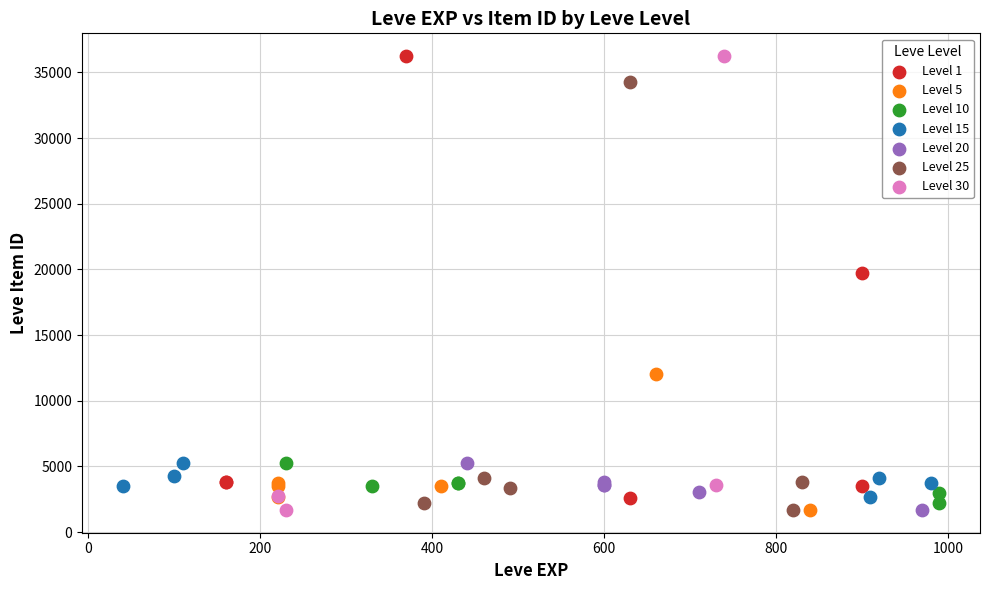

What are all the series names shown in the legend?

Level 1, Level 5, Level 10, Level 15, Level 20, Level 25, Level 30